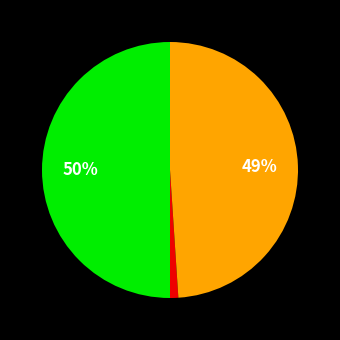

To the nearest percent, what is the average slice percentage?

33%